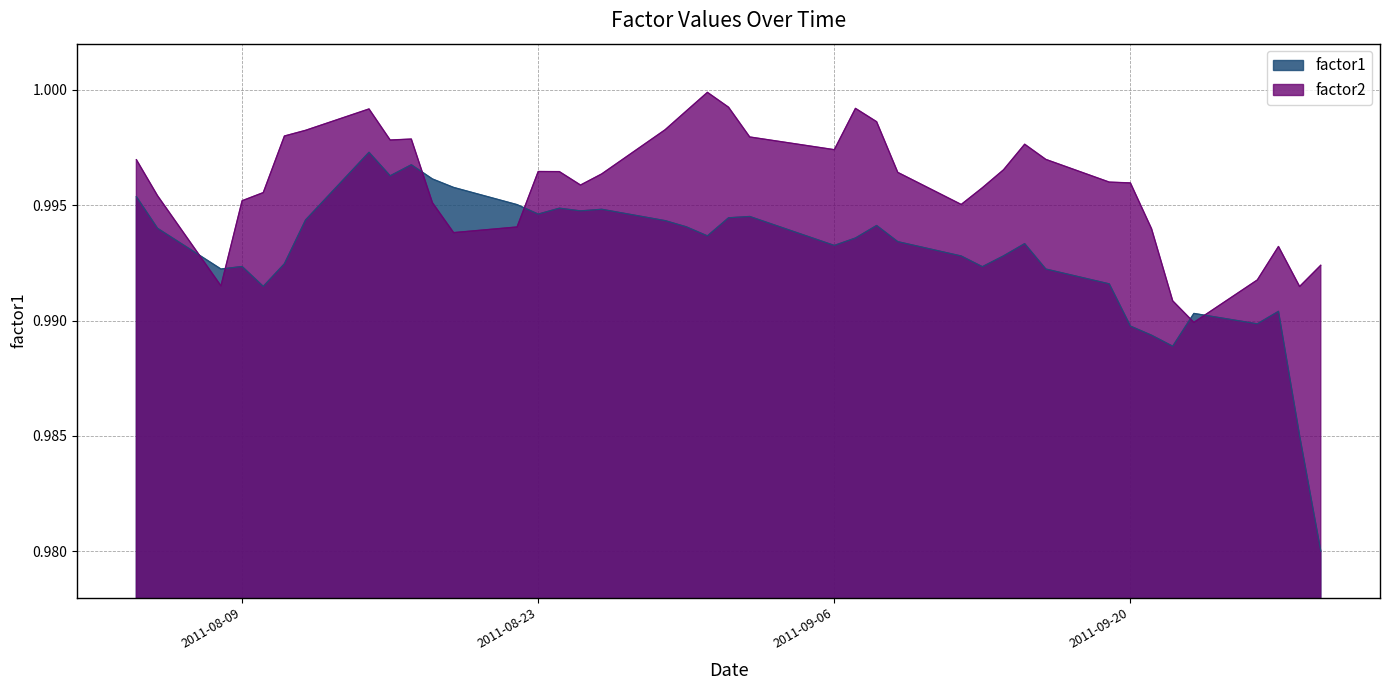

Which category has the highest value across all series?

2011-08-31